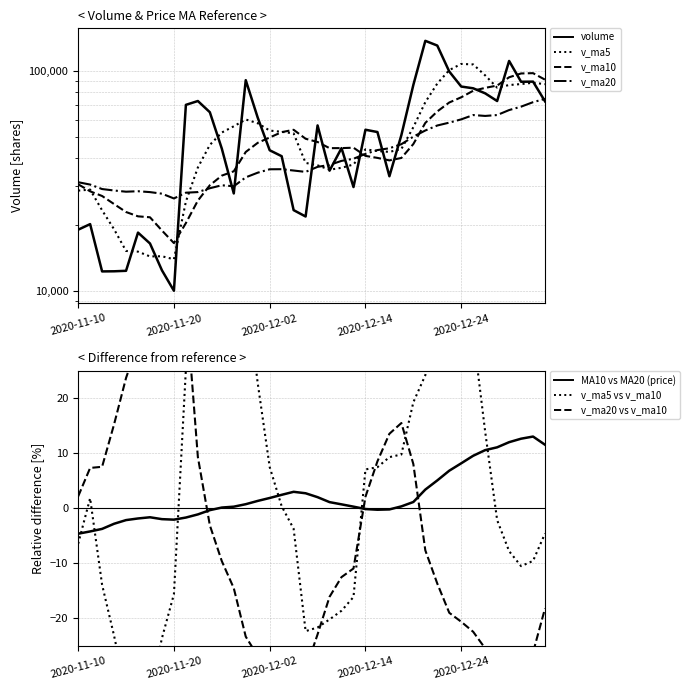

What are all the series names shown in the legend?

volume, v_ma5, v_ma10, v_ma20